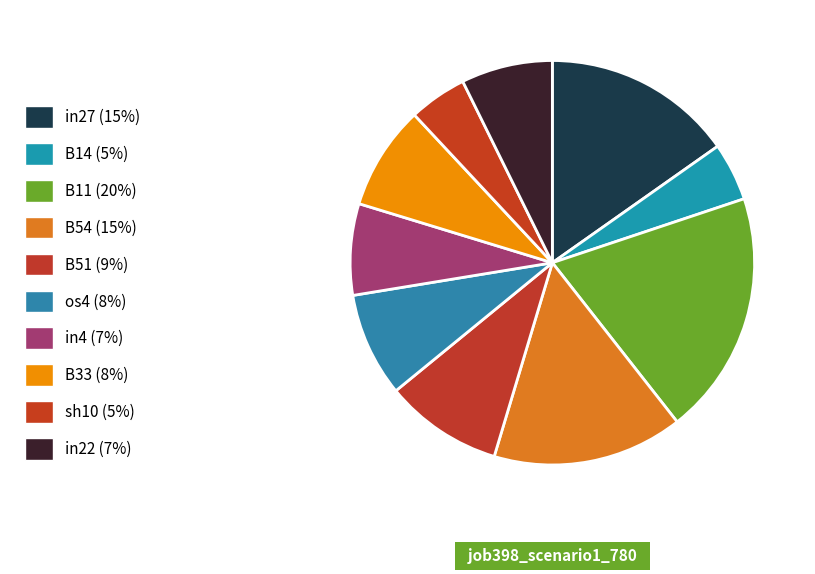

Is there a majority slice in this chart?

No